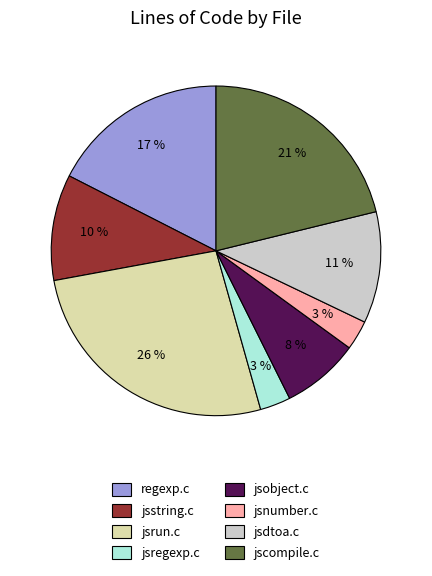

Combined, do jsrun.c and jsdtoa.c account for over 50%?

No